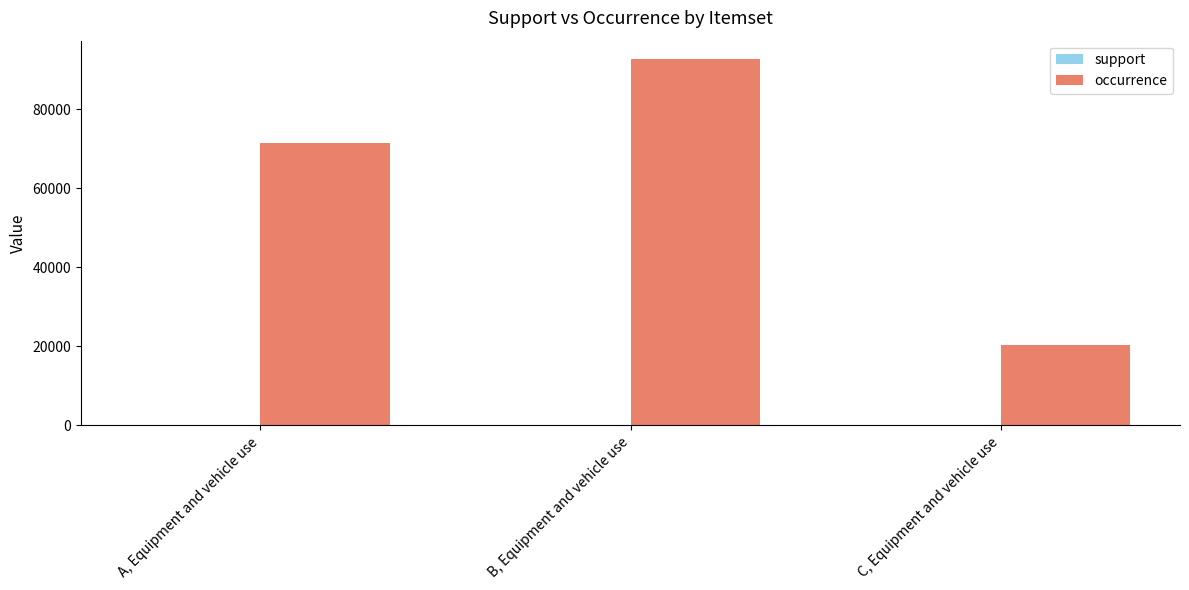

Is it true that occurrence equals 40950.9 at A, Equipment and vehicle use?

False